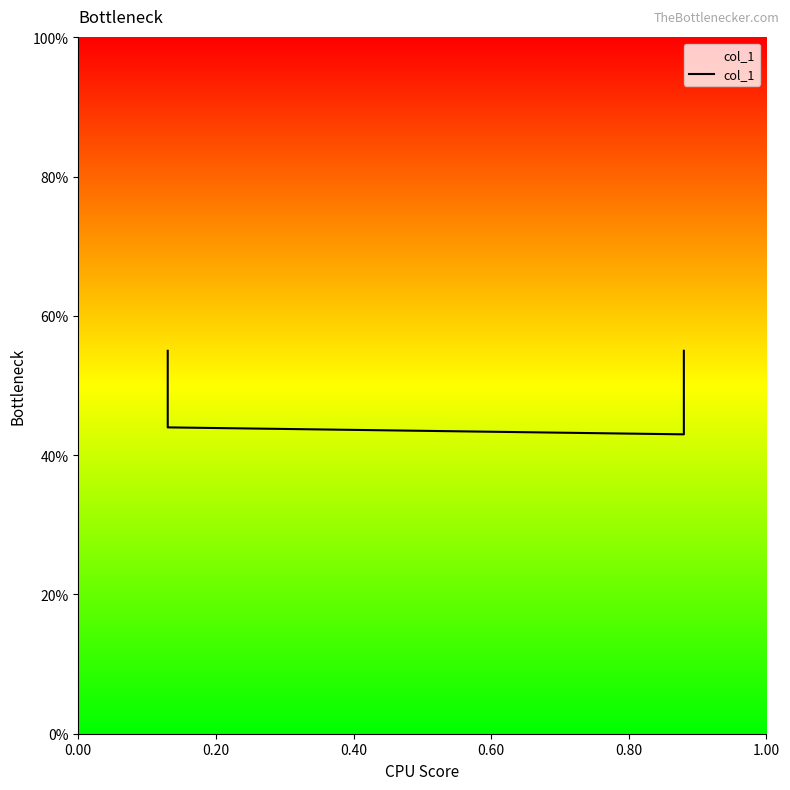

What is the sum of all values?

2.0